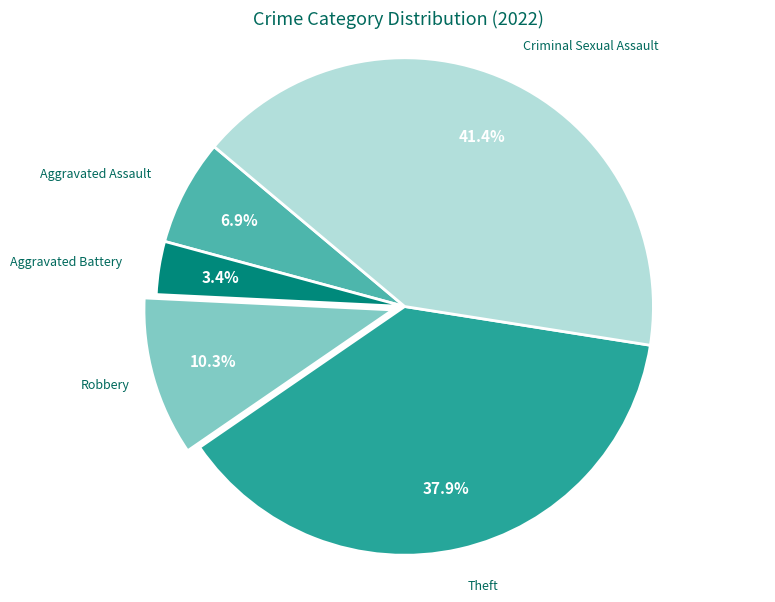

How many segments does this pie chart have?

5